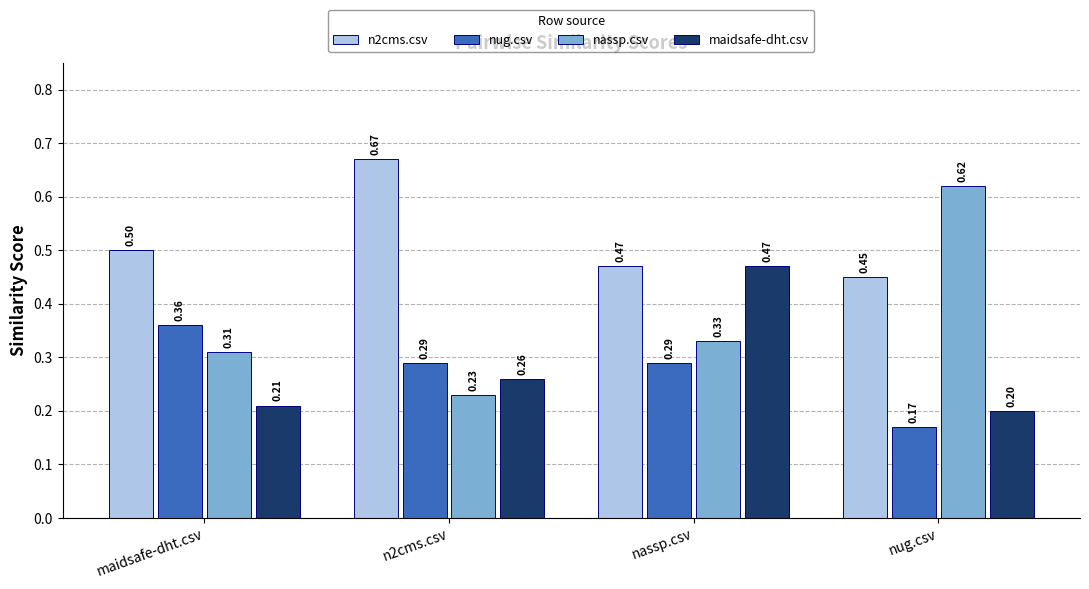

True or false: n2cms.csv has a value of 0.5 at maidsafe-dht.csv.

True